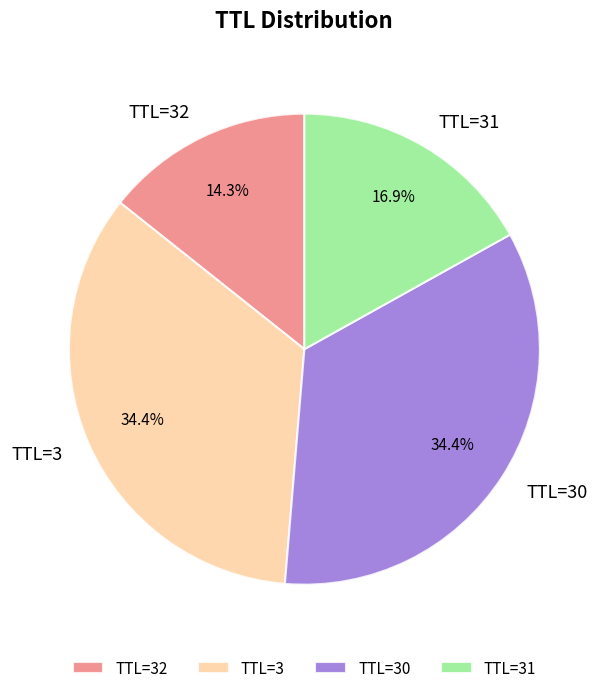

Is there any slice that represents more than half of the pie?

No